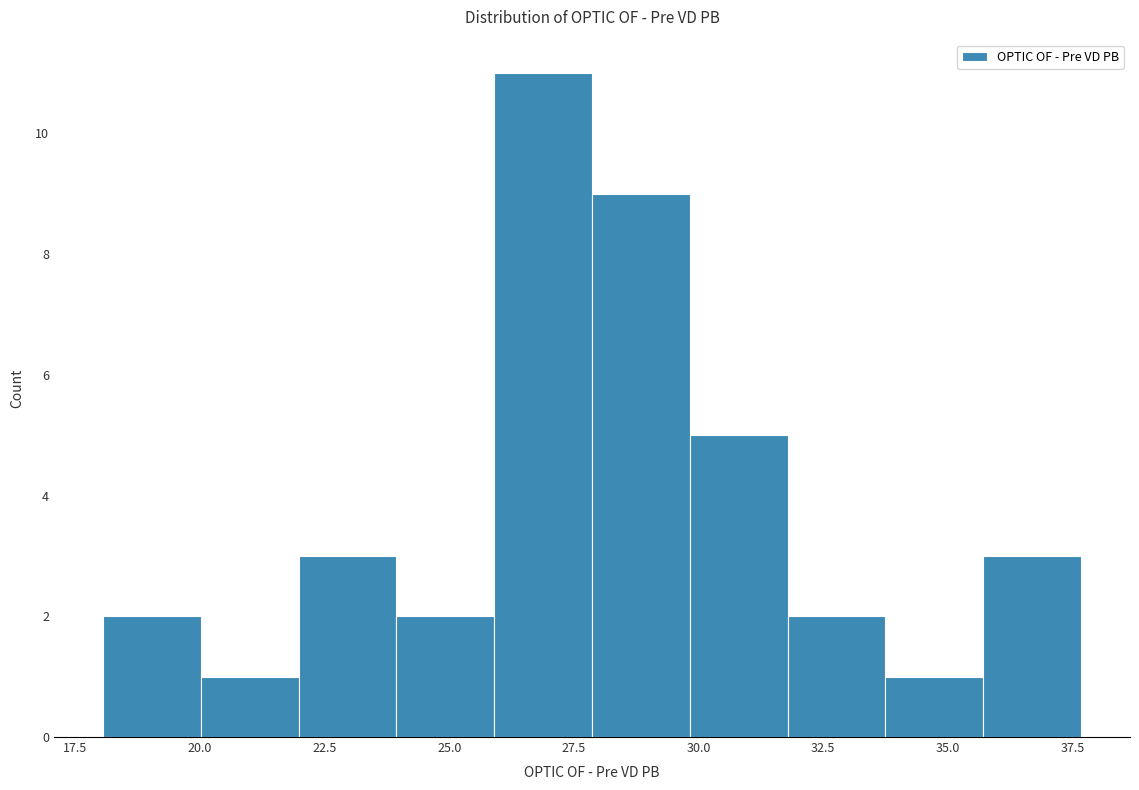

Read against the x-axis, roughly where is the centre of the tallest bar?

27.0